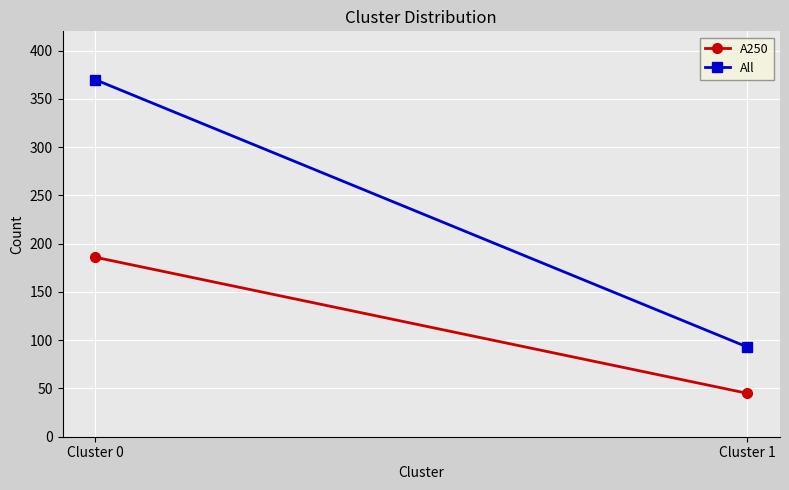

What is the maximum value shown in the chart?

370